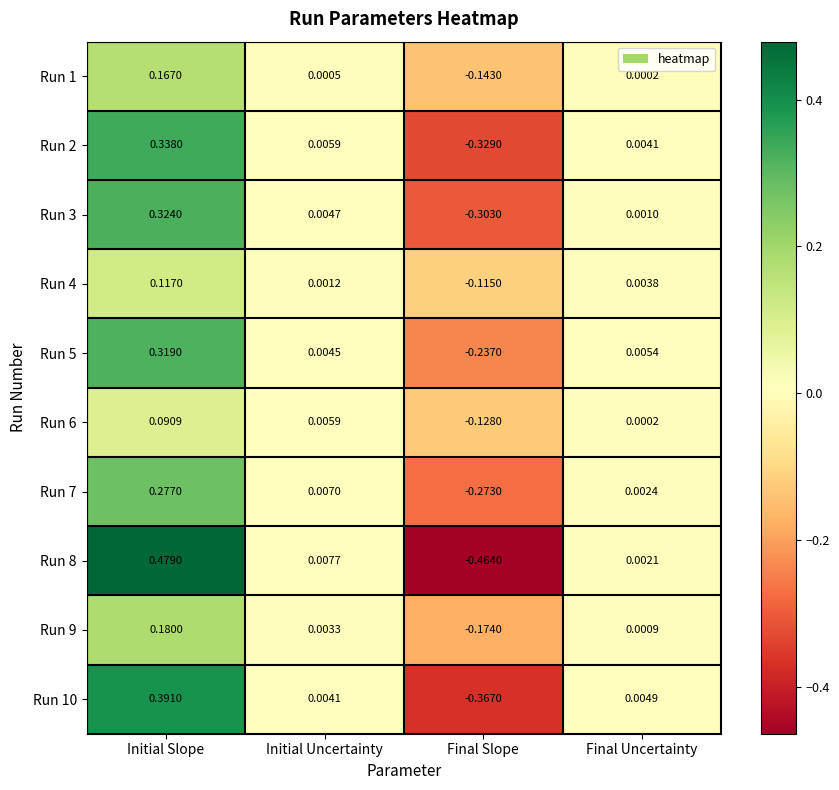

At which category is the sum across all series the highest?

Initial Slope